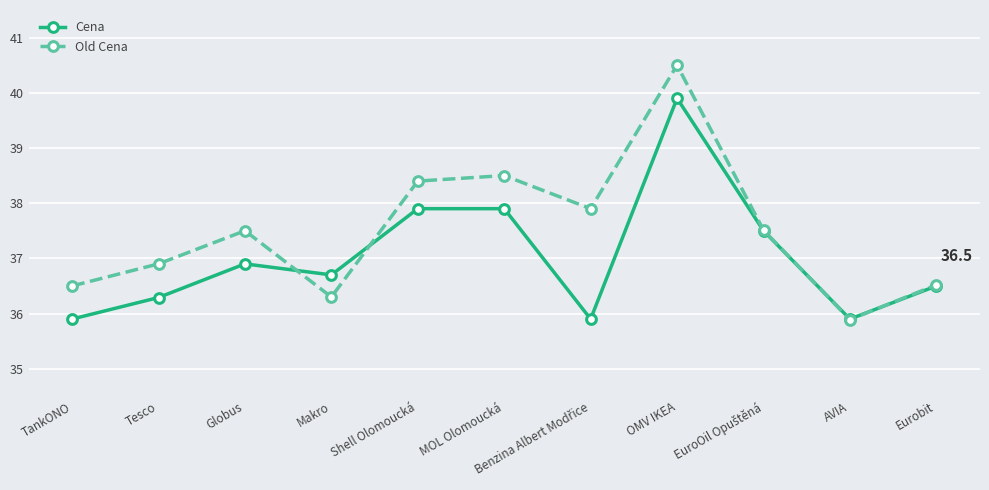

What is the spread (max minus min) of values at Tesco?

0.6